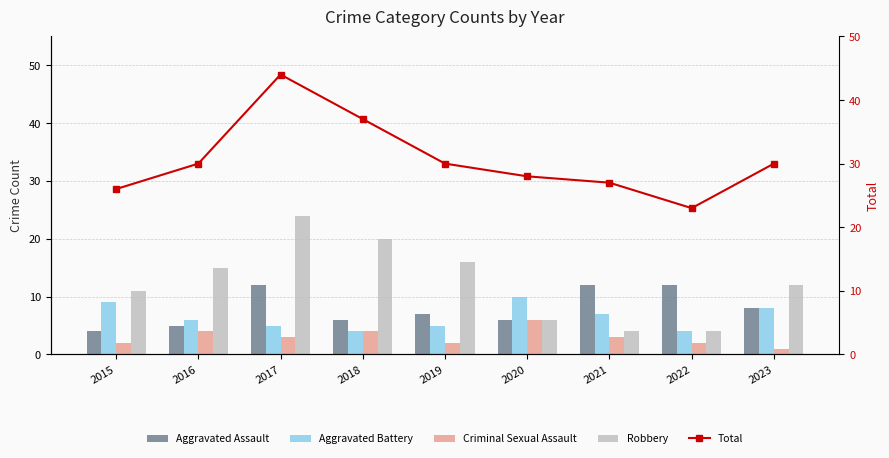

What is the maximum value for Aggravated Assault?

12